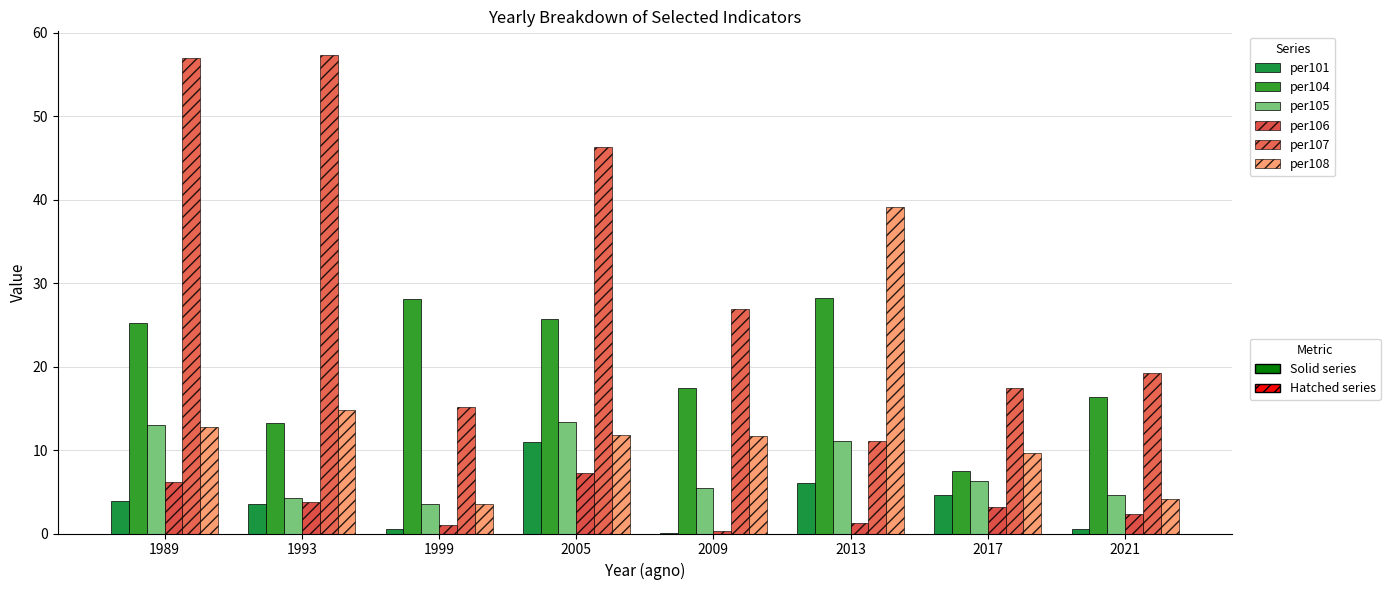

At which category is the sum across all series the highest?

1989